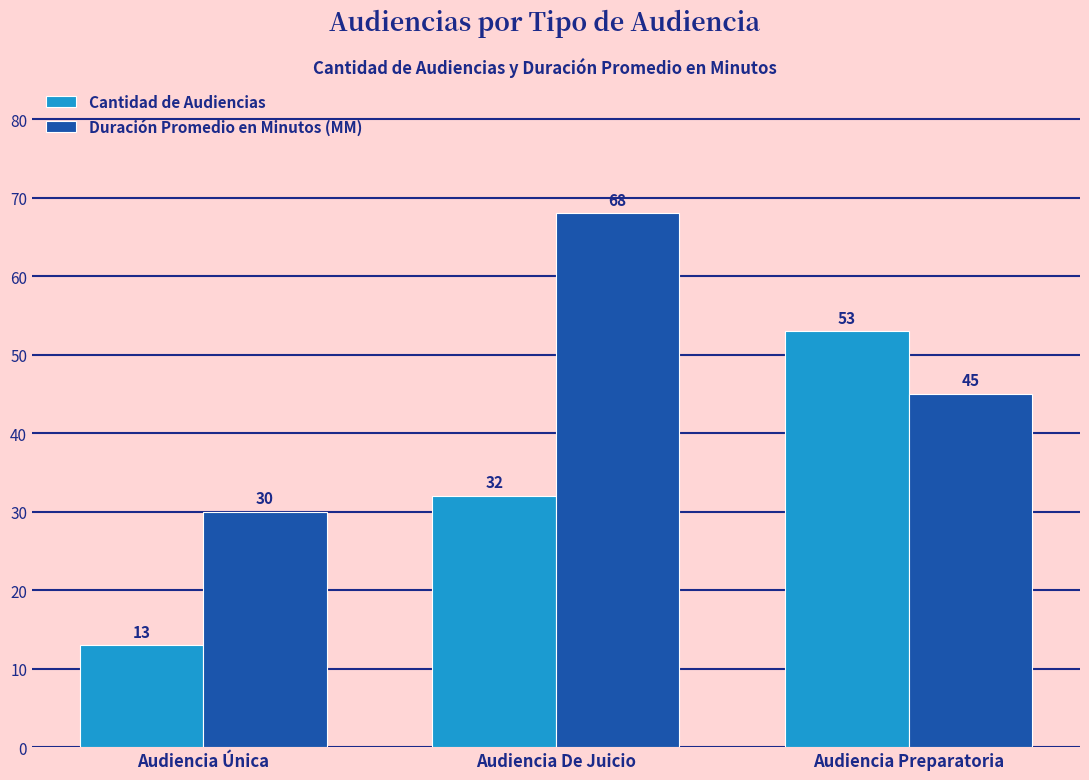

What is the sum of the Duración Promedio en Minutos (MM) values at Audiencia De Juicio and Audiencia Preparatoria?

113